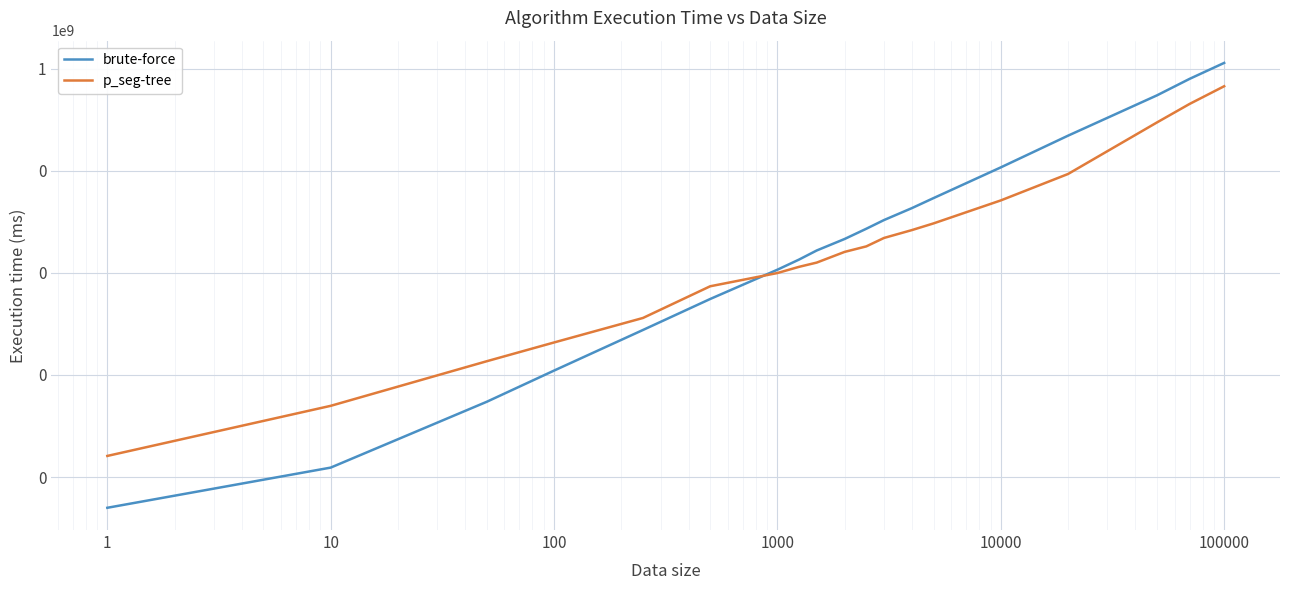

The value of p_seg-tree at 10000 is 2610988.2. True or false?

True